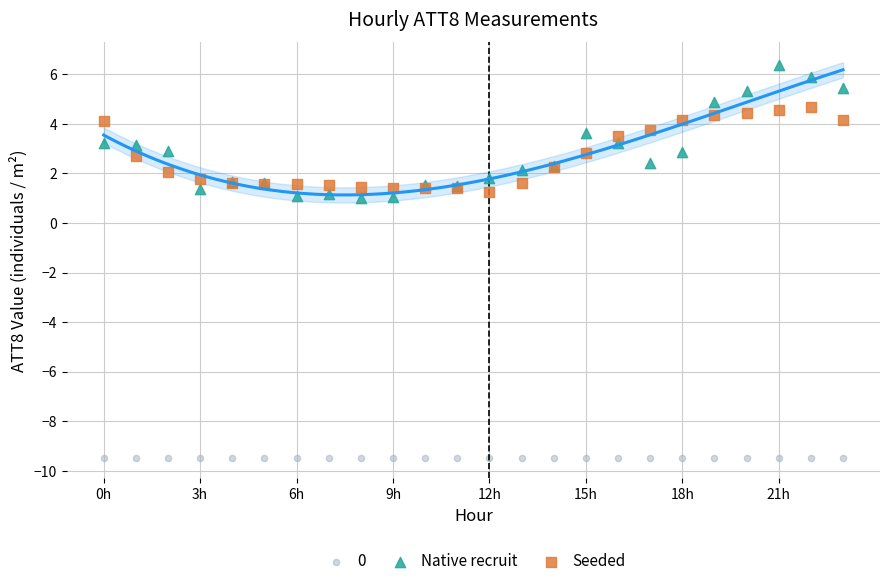

What are all the series names shown in the legend?

0, Native recruit, Seeded